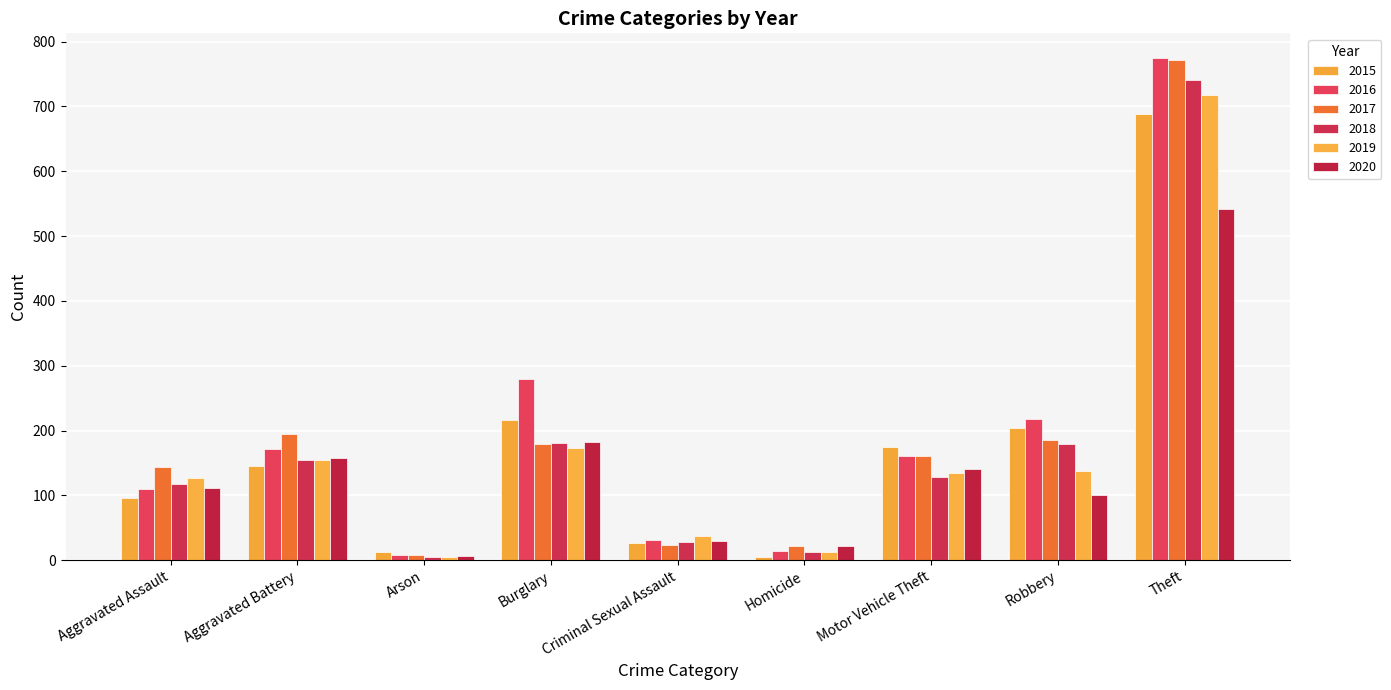

What is the total value across all series at Aggravated Assault?

705